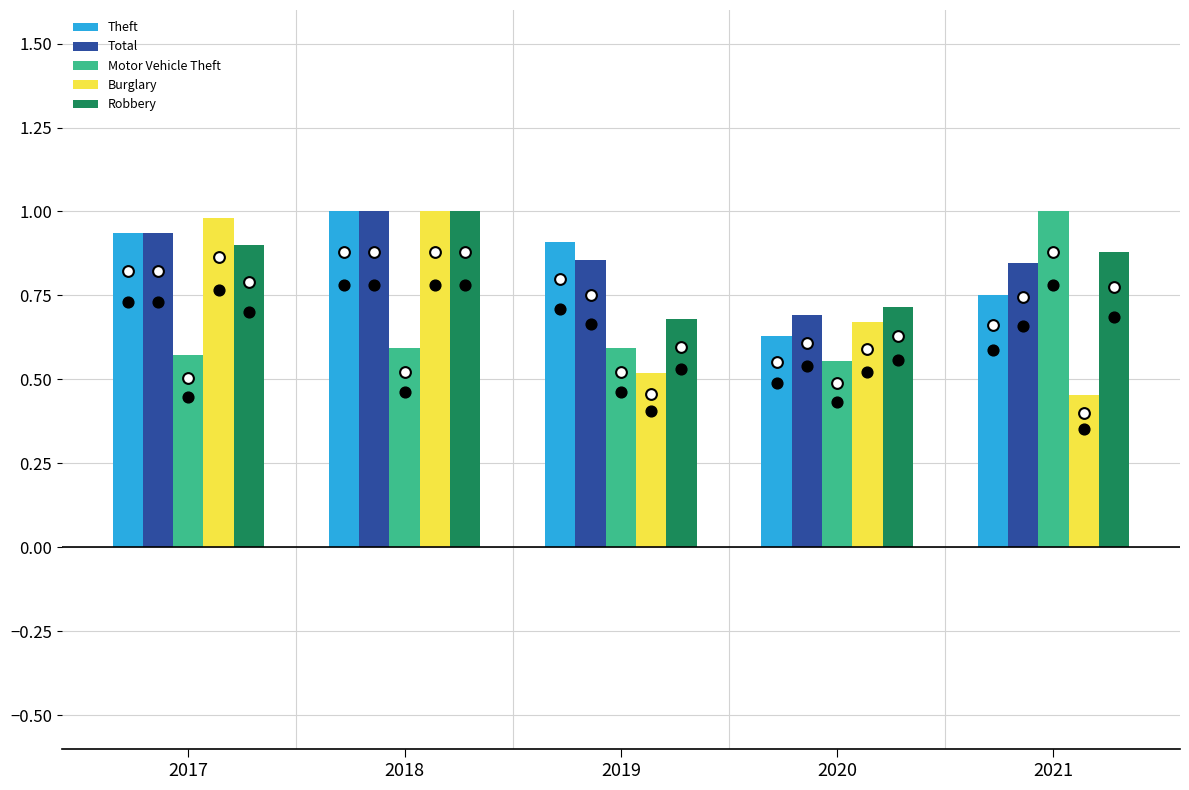

Which series has the widest spread of Y values?

Burglary